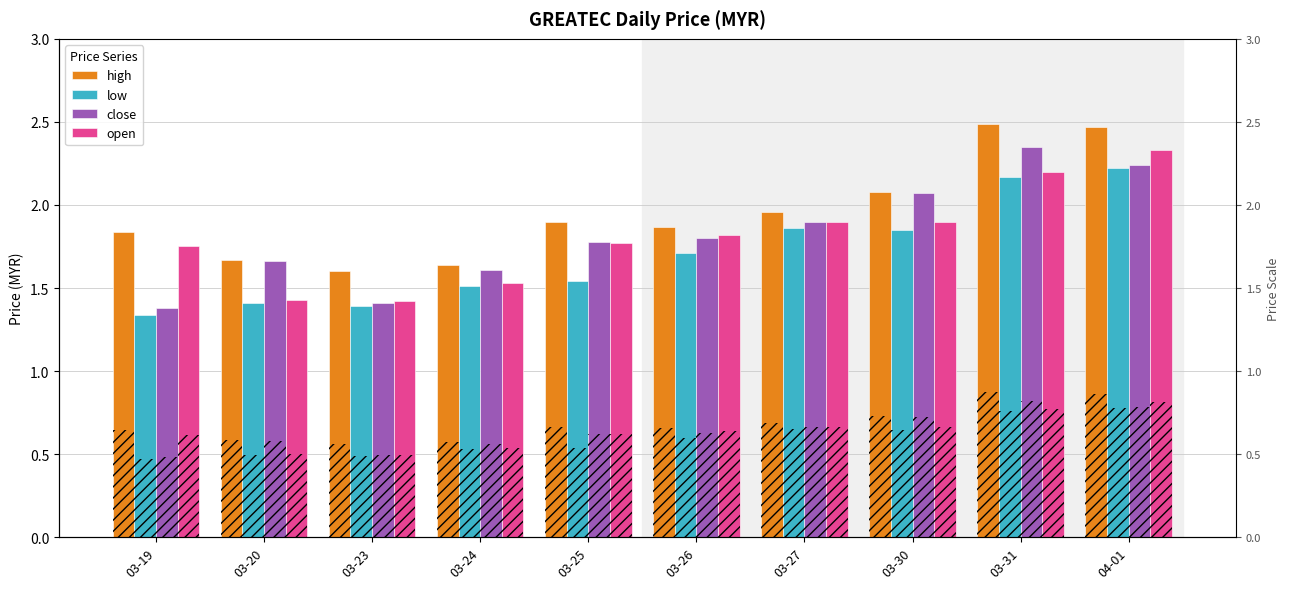

The close series shows 3.1 at 03-31. True or false?

False